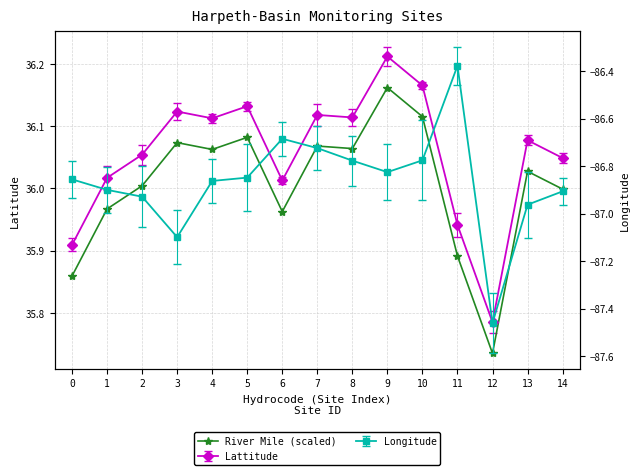

At which label is the value closest to 35?

12